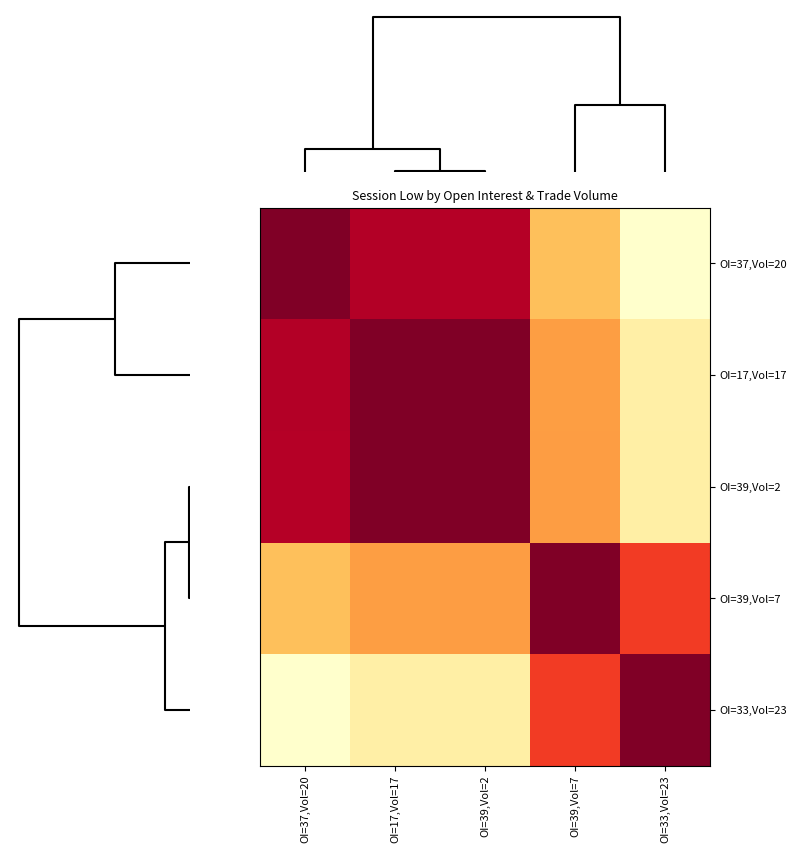

Reading right to left, list all the values displayed in this chart.

OI=37,Vol=20: OI=33,Vol=23=45.0	OI=39,Vol=7=59.9	OI=39,Vol=2=85.0	OI=17,Vol=17=85.1	OI=37,Vol=20=90.0
OI=17,Vol=17: OI=33,Vol=23=49.9	OI=39,Vol=7=64.8	OI=39,Vol=2=89.9	OI=17,Vol=17=90.0	OI=37,Vol=20=85.1
OI=39,Vol=2: OI=33,Vol=23=50.0	OI=39,Vol=7=64.9	OI=39,Vol=2=90.0	OI=17,Vol=17=89.9	OI=37,Vol=20=85.0
OI=39,Vol=7: OI=33,Vol=23=75.1	OI=39,Vol=7=90.0	OI=39,Vol=2=64.9	OI=17,Vol=17=64.8	OI=37,Vol=20=59.9
OI=33,Vol=23: OI=33,Vol=23=90.0	OI=39,Vol=7=75.1	OI=39,Vol=2=50.0	OI=17,Vol=17=49.9	OI=37,Vol=20=45.0